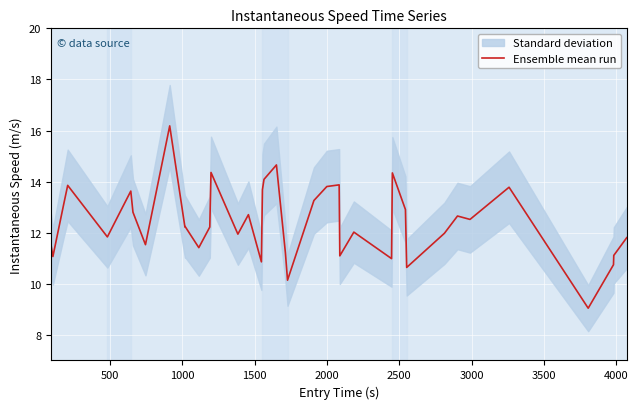

What is the smallest value displayed?

9.0